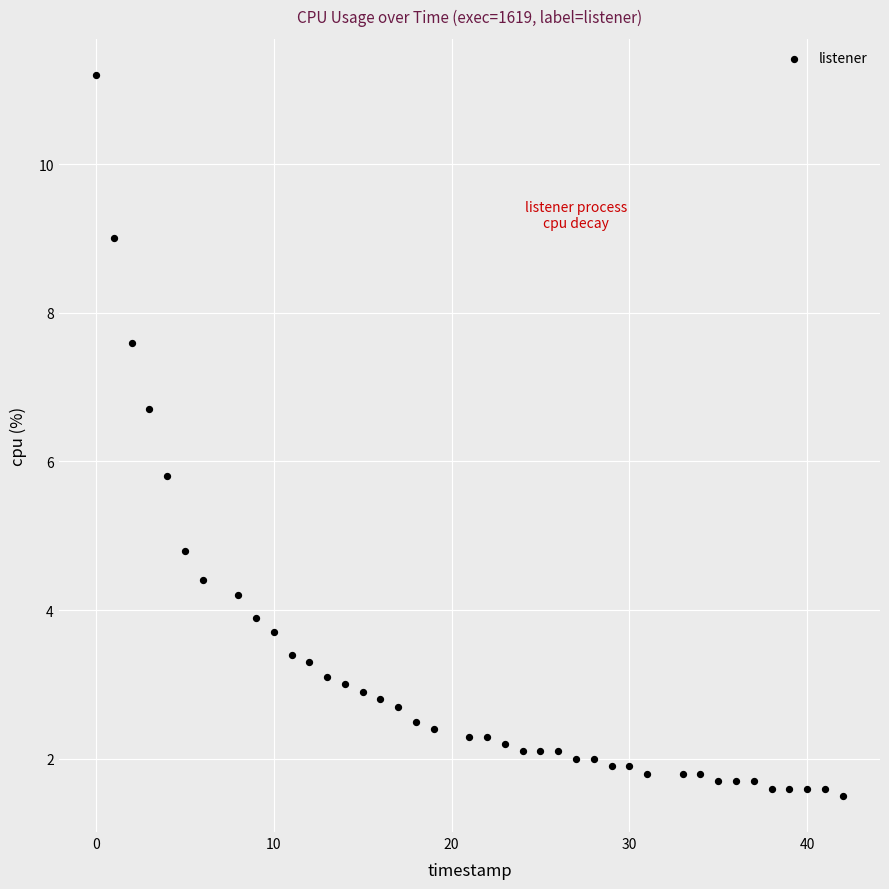

What Y value in the scatter plot is closest to 6?

5.8